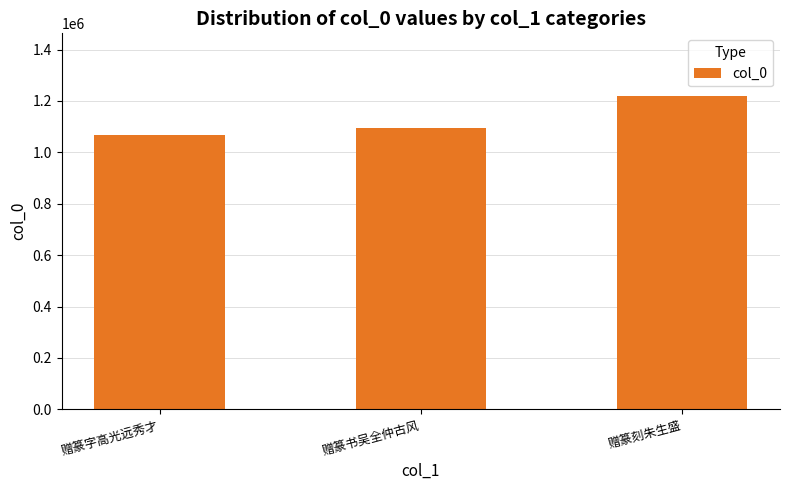

Does the chart contain stacked bars?

No